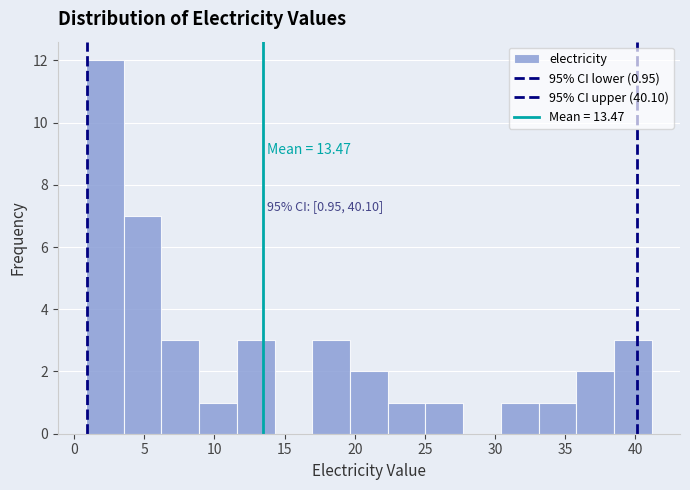

Which range on the x-axis has the tallest bar?

1.0 to 3.5